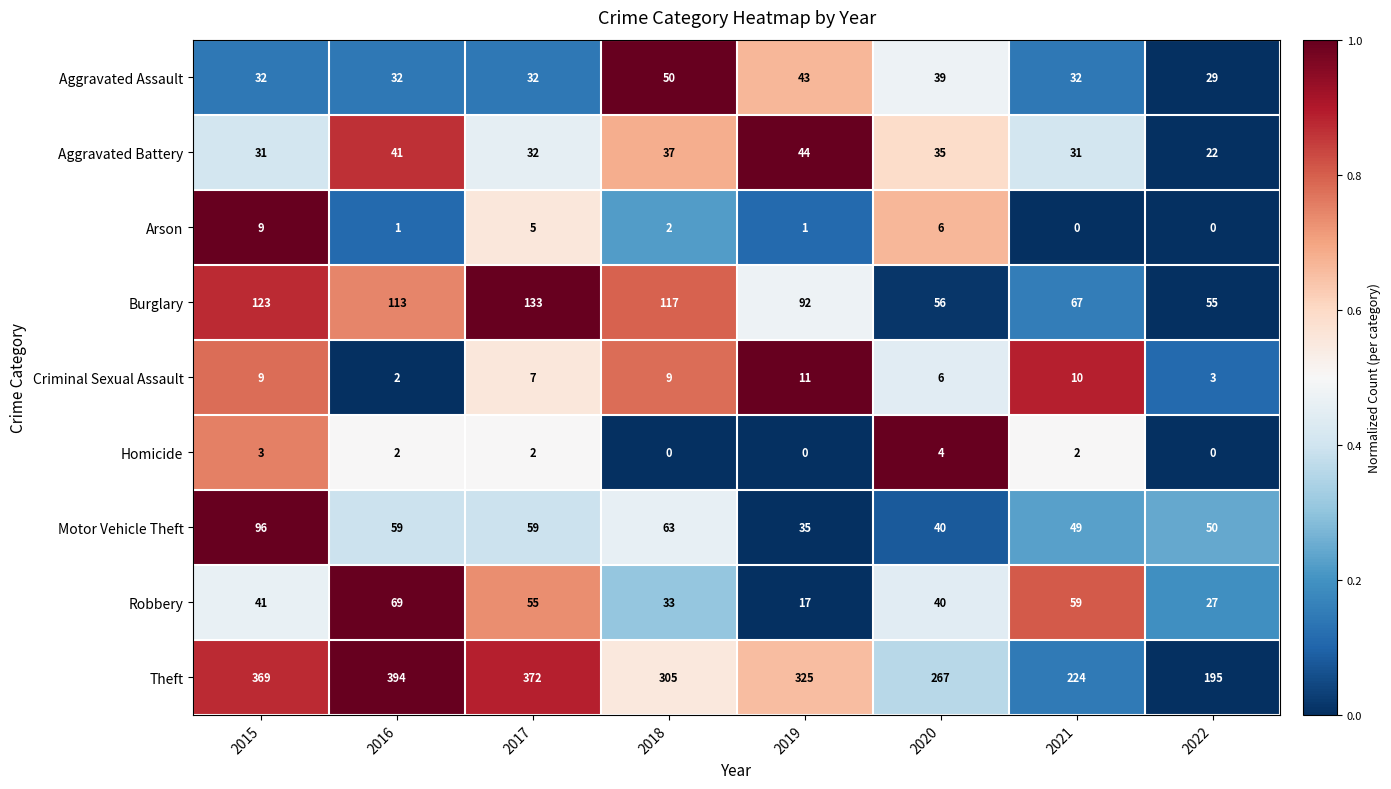

Where is Burglary nearest to the value 94?

2019